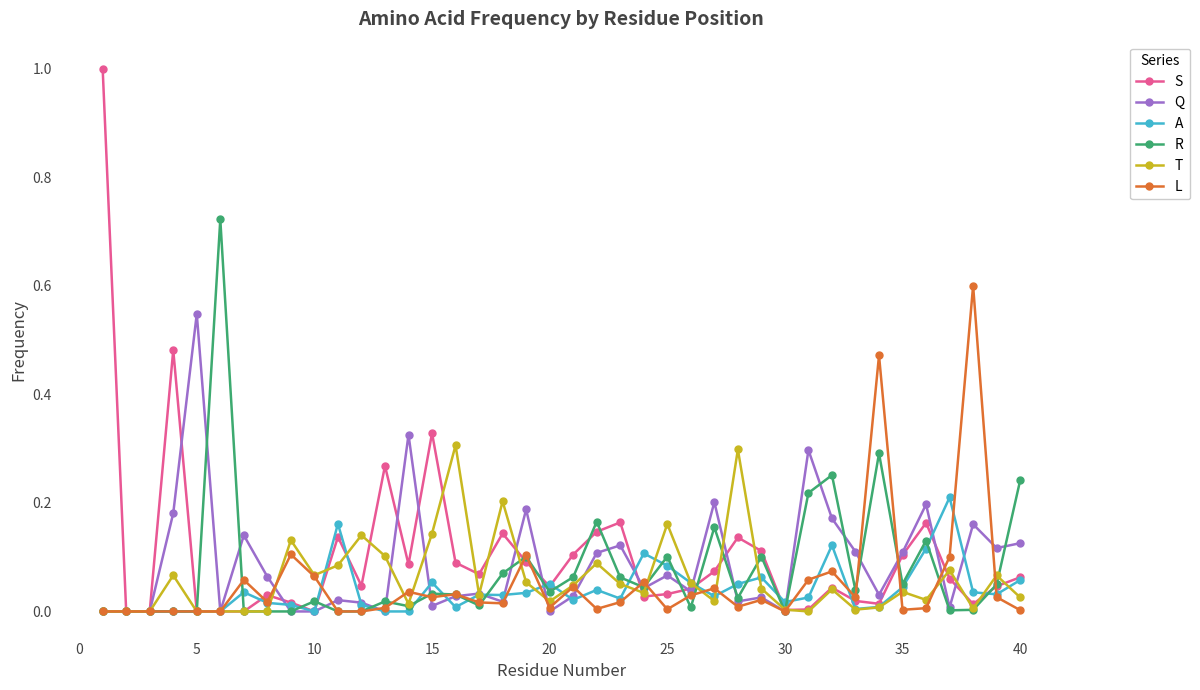

Rank the series by their maximum value, from lowest to highest.

A, T, Q, L, R, S